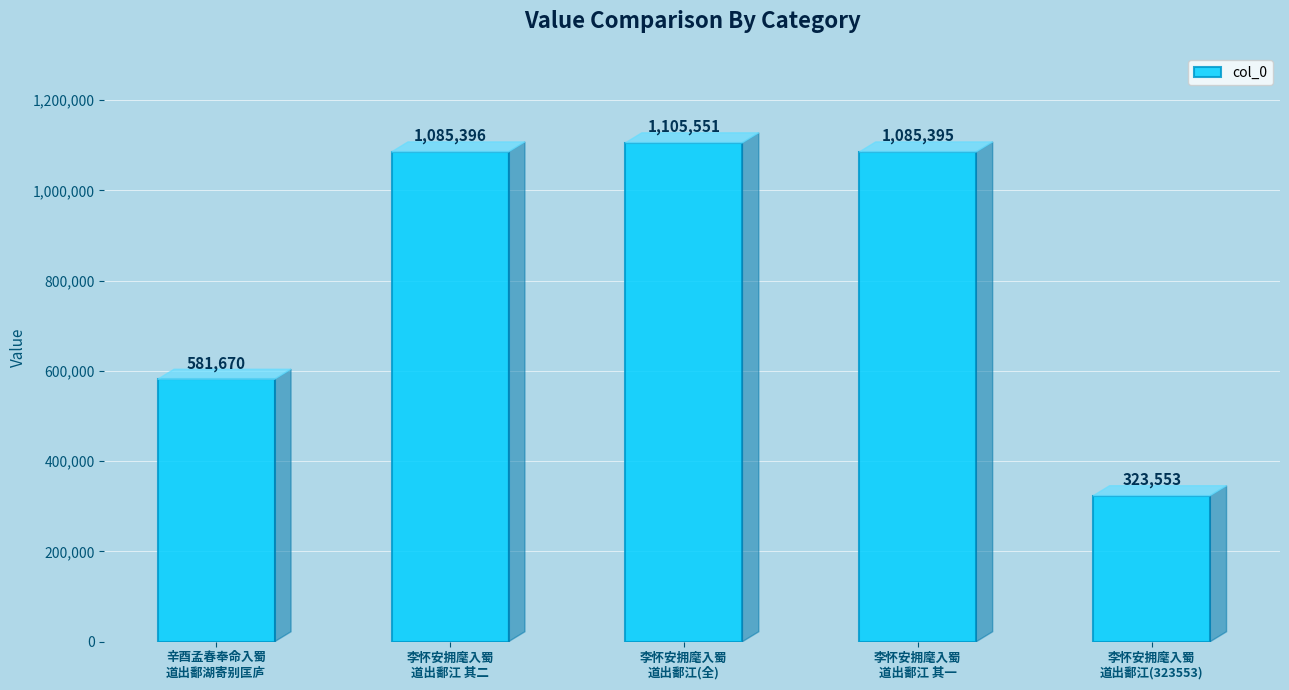

Reading left to right, transcribe all the data shown in this chart.

辛酉孟春奉命入蜀
道出鄱湖寄别匡庐=581670	李怀安拥麾入蜀
道出鄱江 其二=1085396	李怀安拥麾入蜀
道出鄱江(全)=1105551	李怀安拥麾入蜀
道出鄱江 其一=1085395	李怀安拥麾入蜀
道出鄱江(323553)=323553